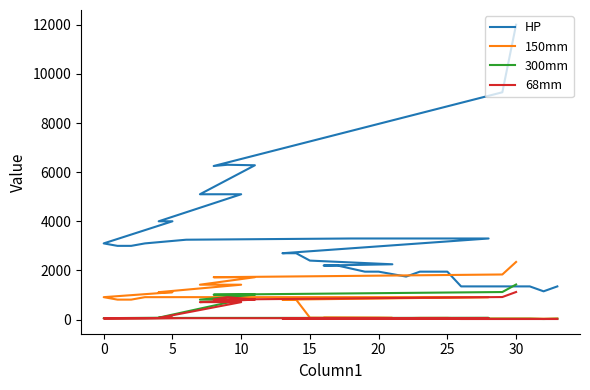

What is the label of the 28th point from the right?

20